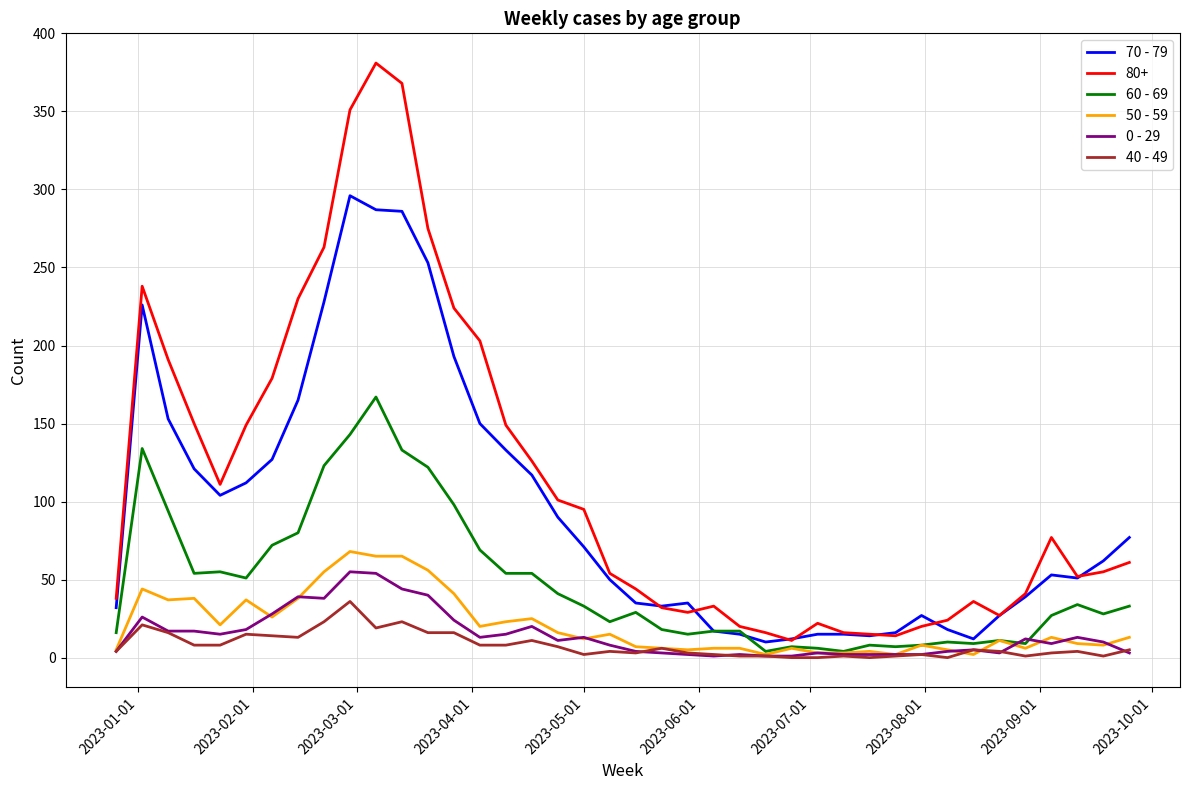

Which series has the largest total across all categories?

80+